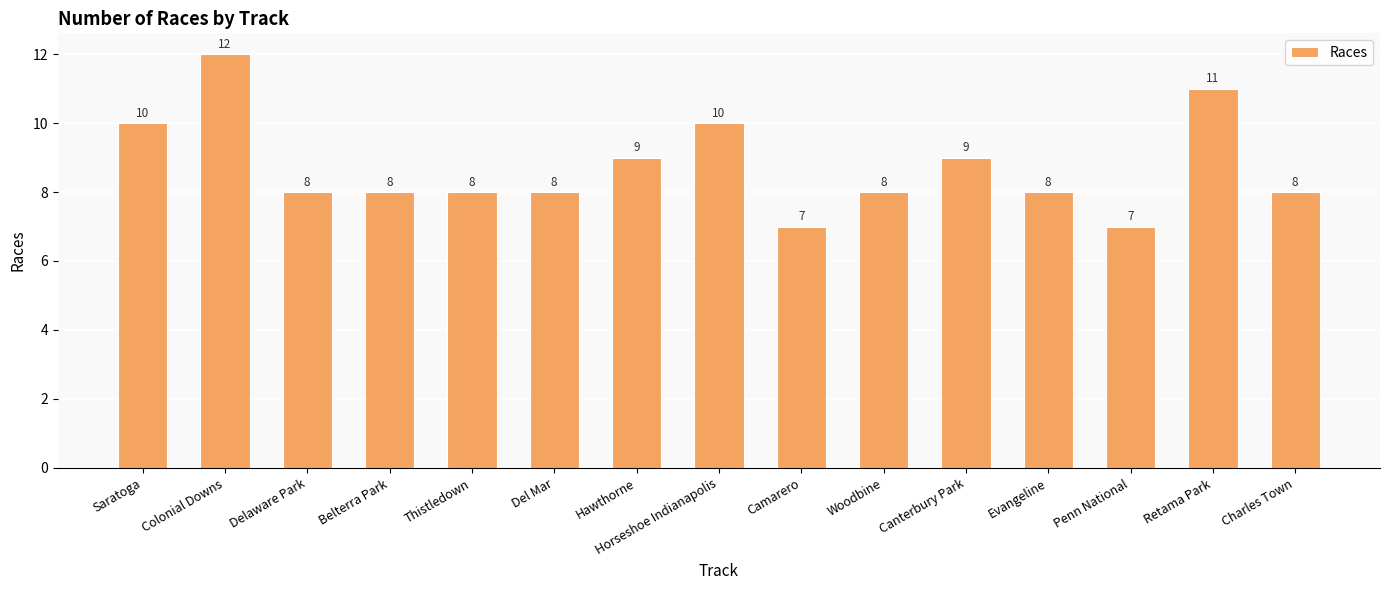

Reading left to right, what are all the values shown in this chart?

Saratoga=10	Colonial Downs=12	Delaware Park=8	Belterra Park=8	Thistledown=8	Del Mar=8	Hawthorne=9	Horseshoe Indianapolis=10	Camarero=7	Woodbine=8	Canterbury Park=9	Evangeline=8	Penn National=7	Retama Park=11	Charles Town=8